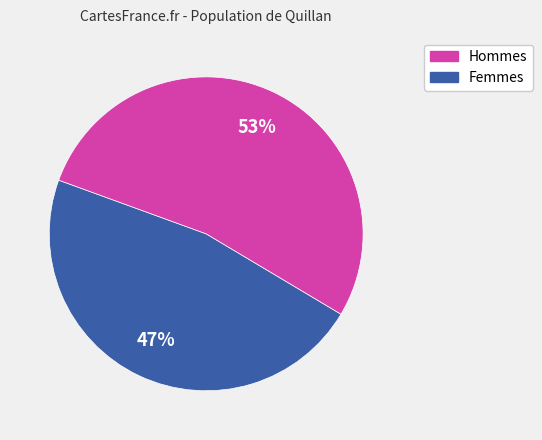

What is the ratio of the value at Femmes to the value at Hommes?

1.1